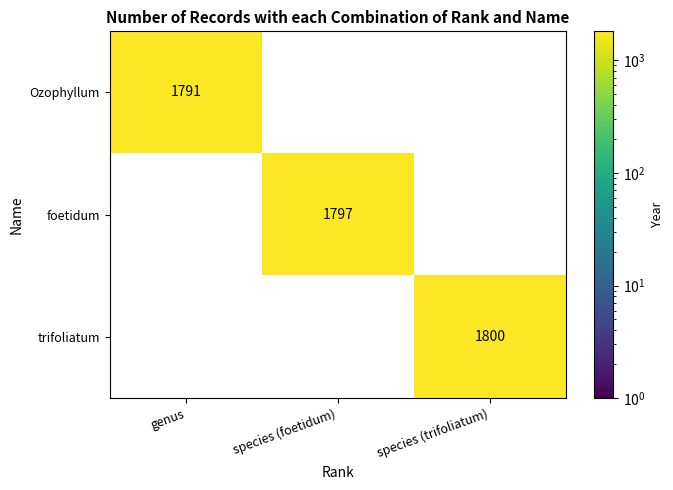

The Ozophyllum series shows 1791 at genus. True or false?

True